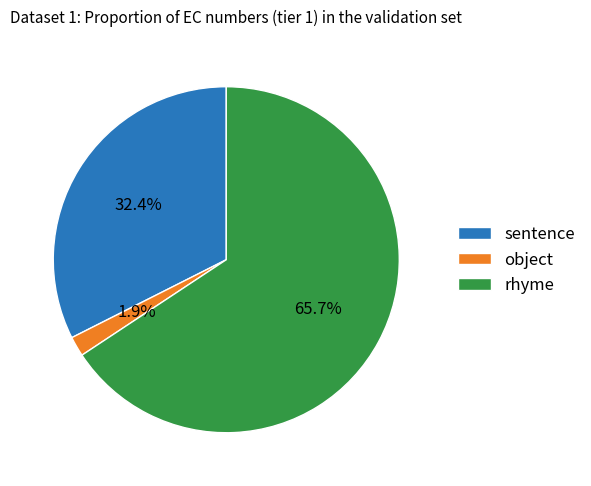

Does rhyme represent more than half of the total?

Yes